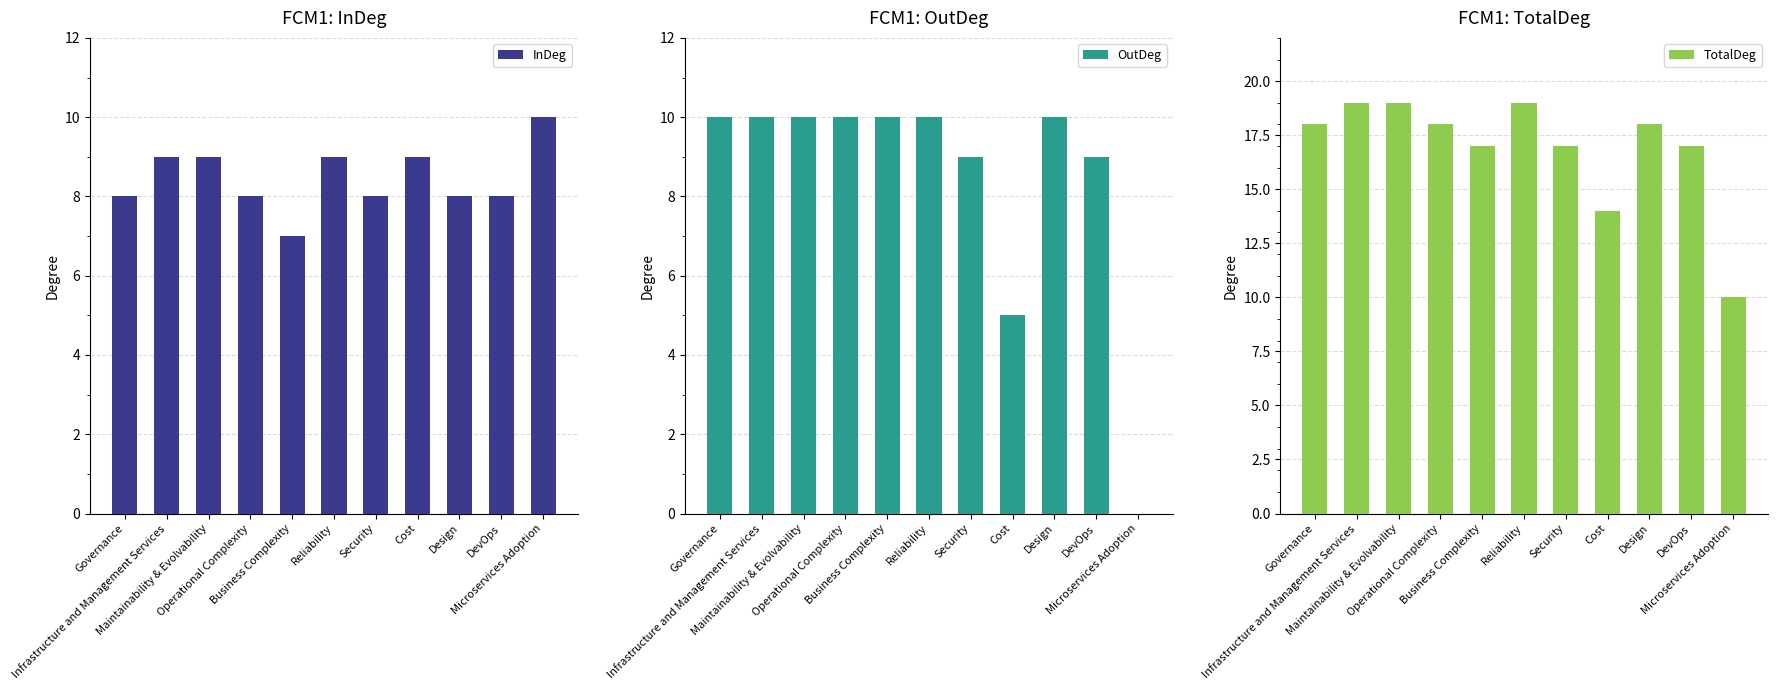

At which label is OutDeg closest to 5?

Cost